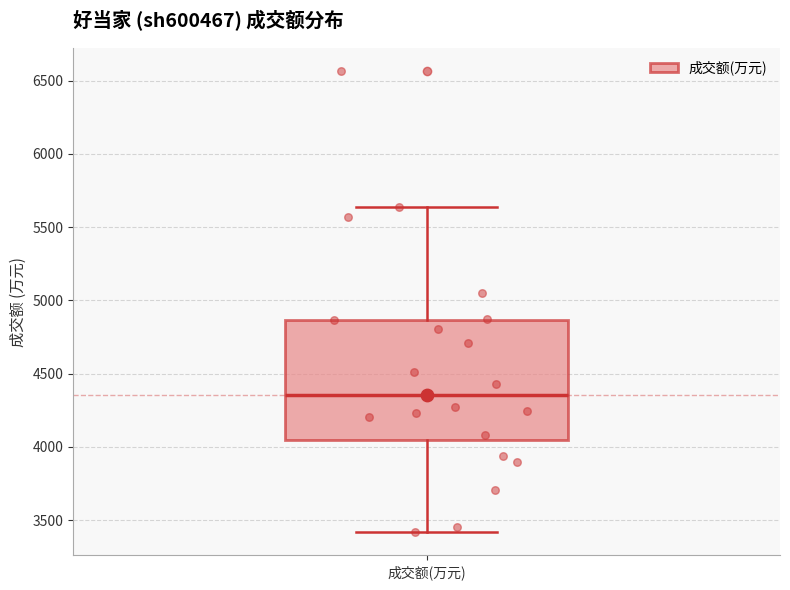

Transcribe this box plot: give where the median line is, the range the box spans, and where the two whiskers end, as read against the y-axis. The values are not printed on the chart, so give them approximately, as read against the axis.

median 4350, box 4050 to 4850, whiskers 3400 to 5650